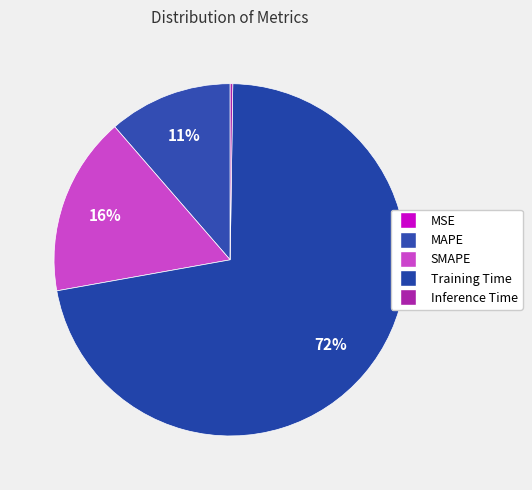

Rank the categories by value from highest to lowest.

Training Time, SMAPE, MAPE, Inference Time, MSE